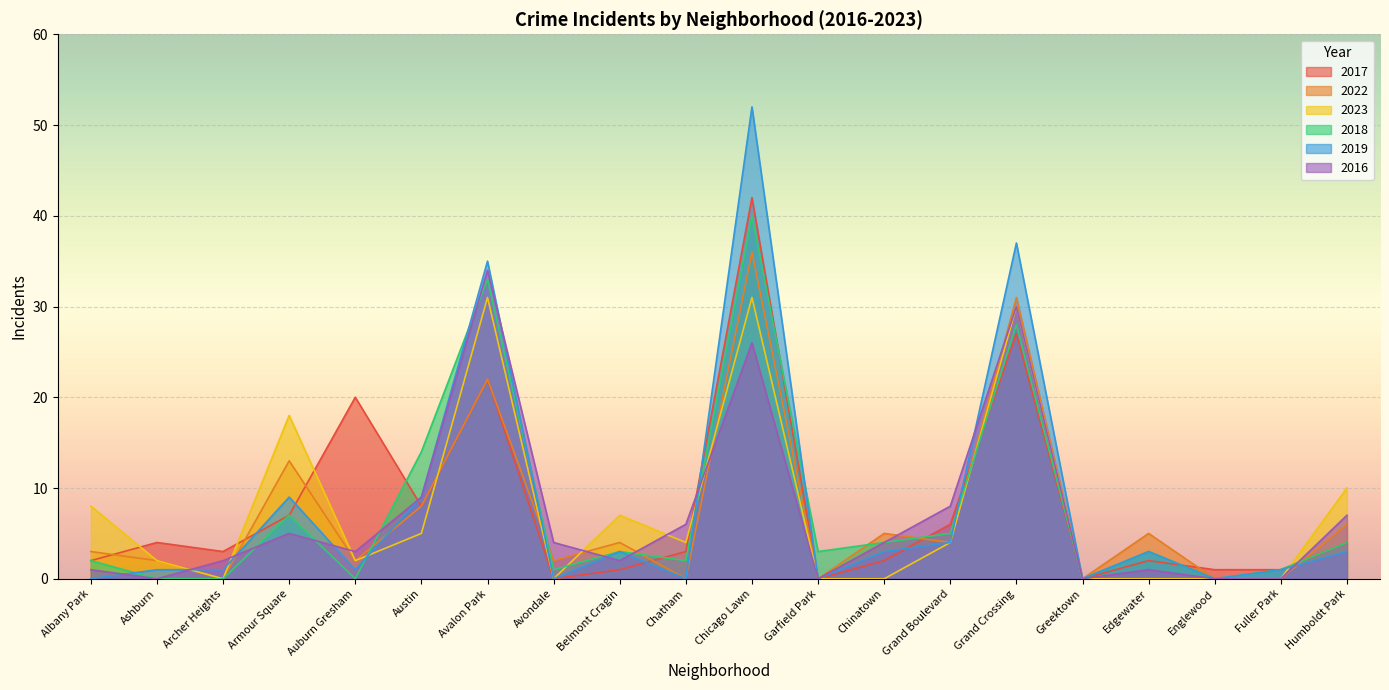

In 2019, how many points are higher than both neighbors (excluding endpoints)?

6